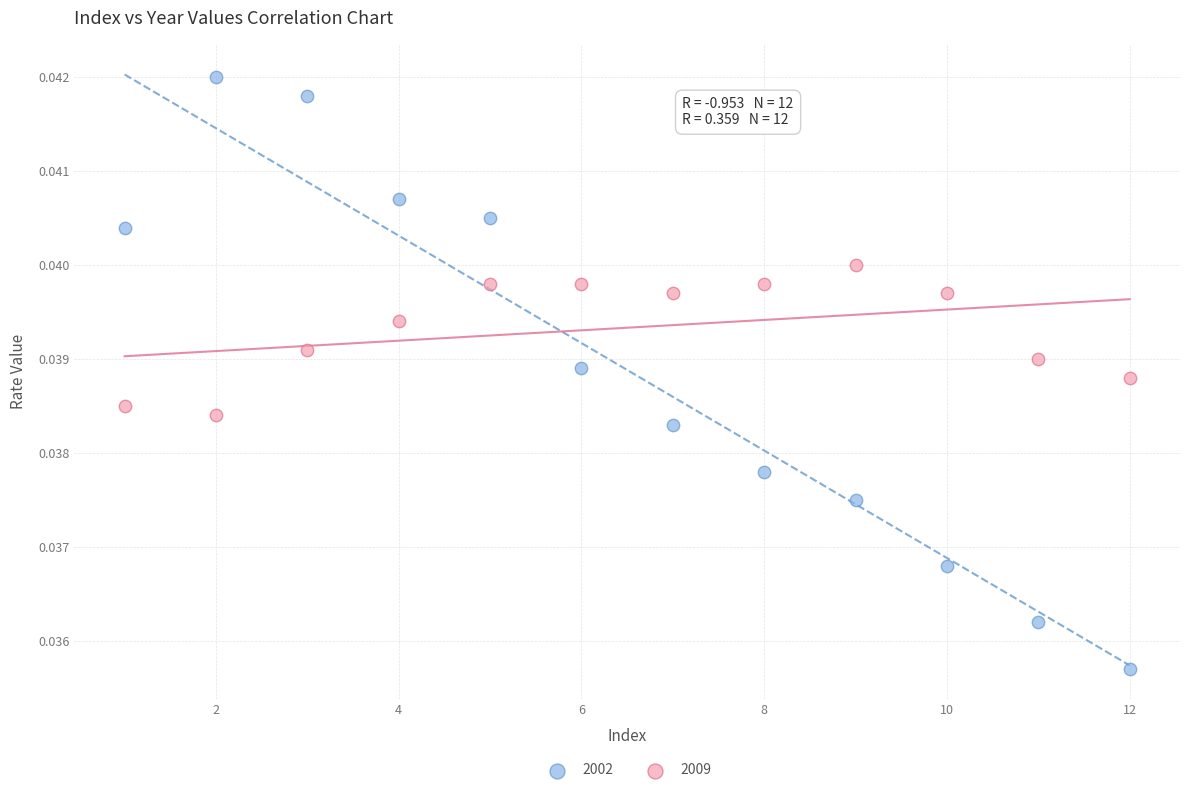

Which series has the widest spread of Y values?

2002